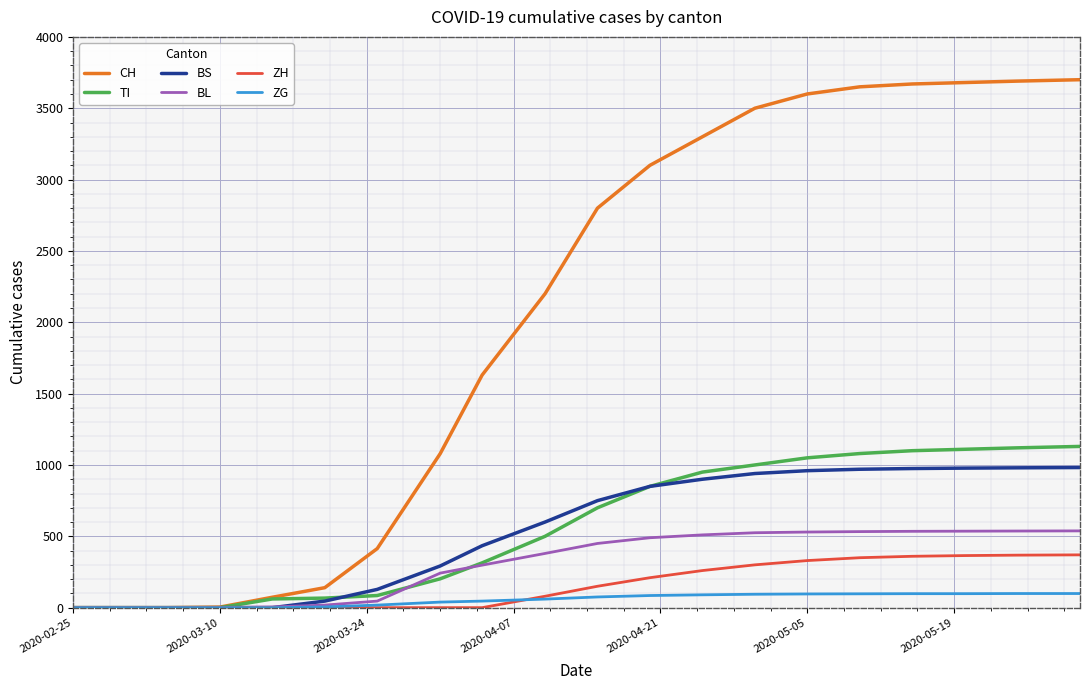

What is the highest value of the BS series?

982